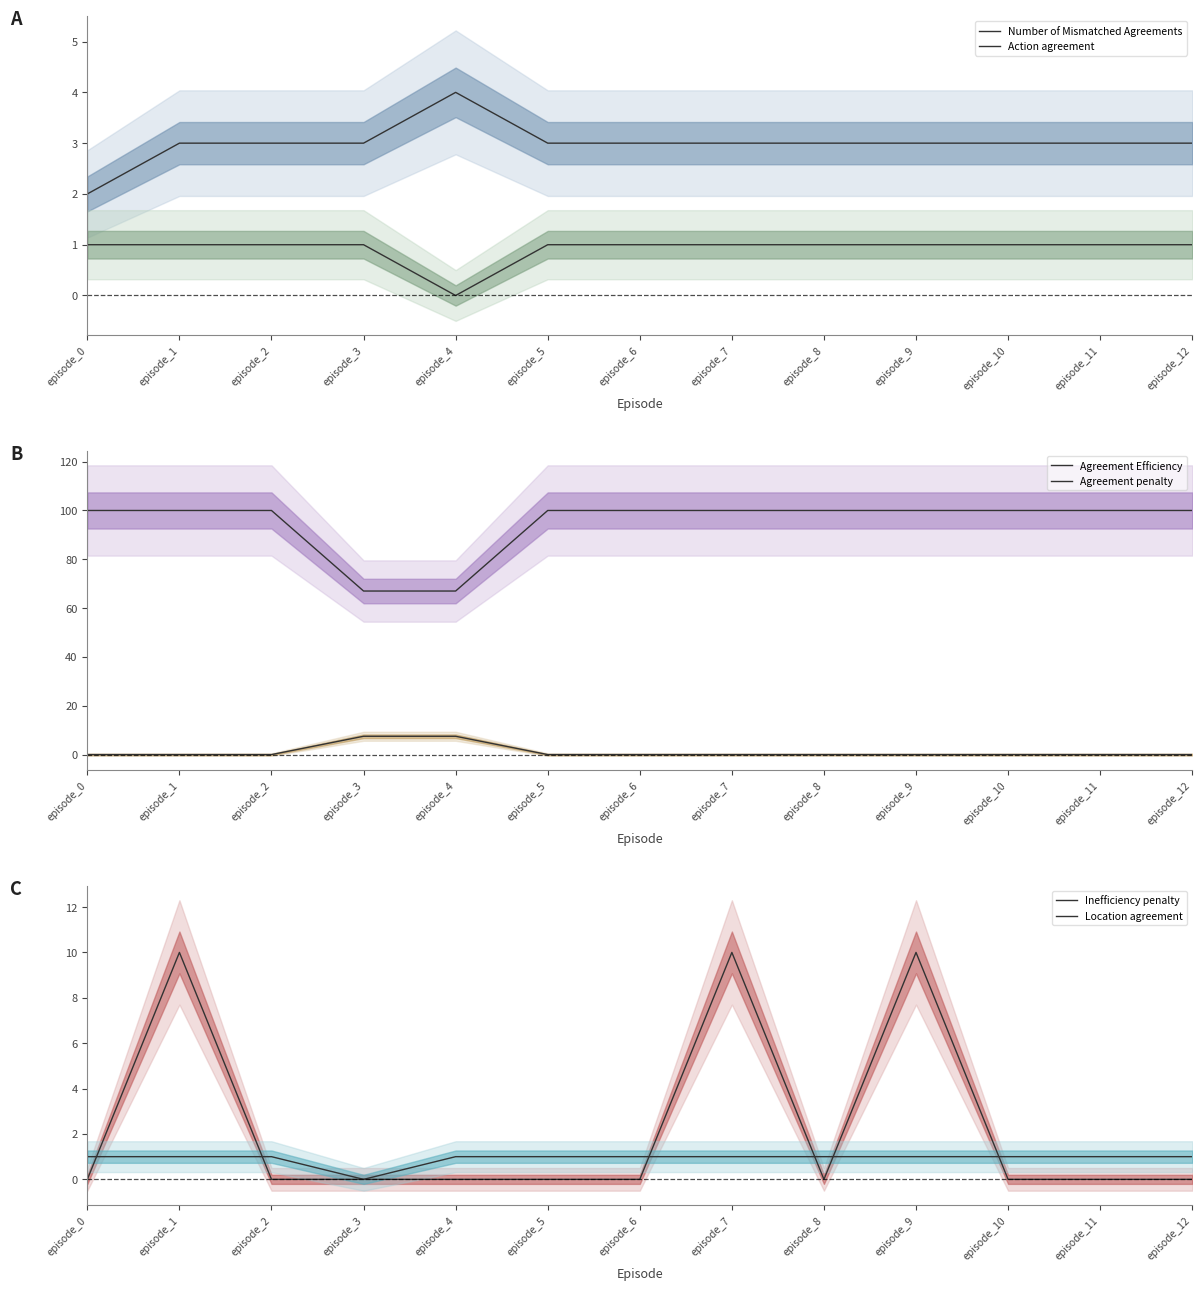

How many lines are shown in the chart?

6